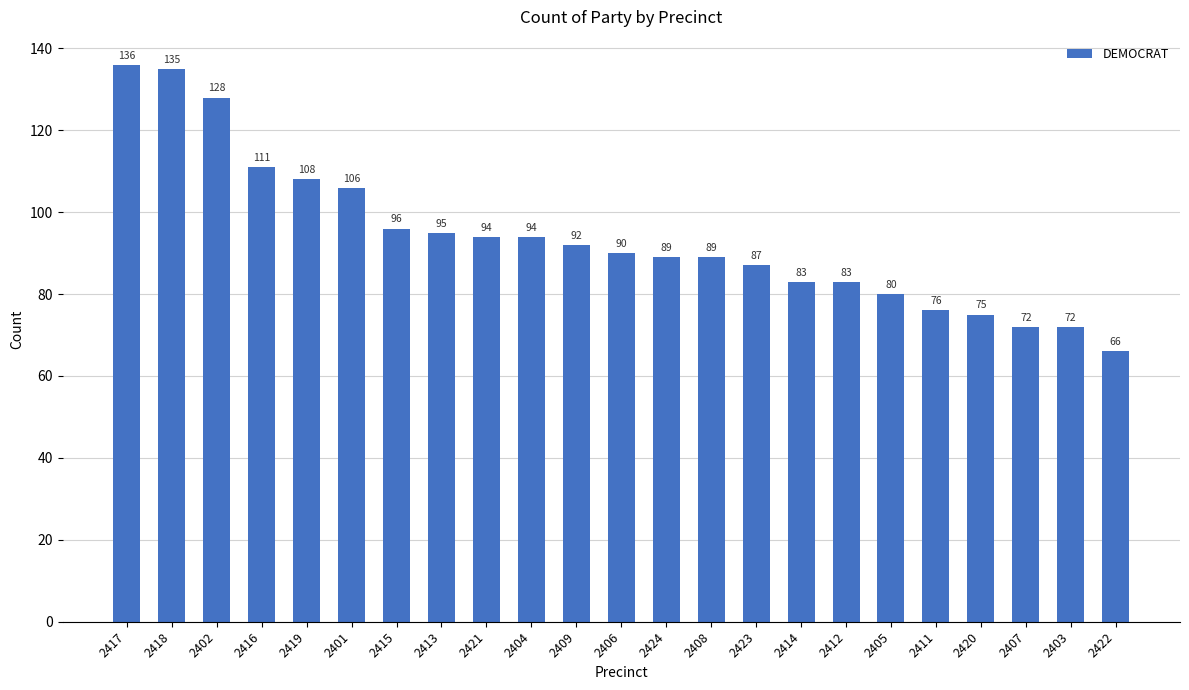

What position from the right is 2412?

7